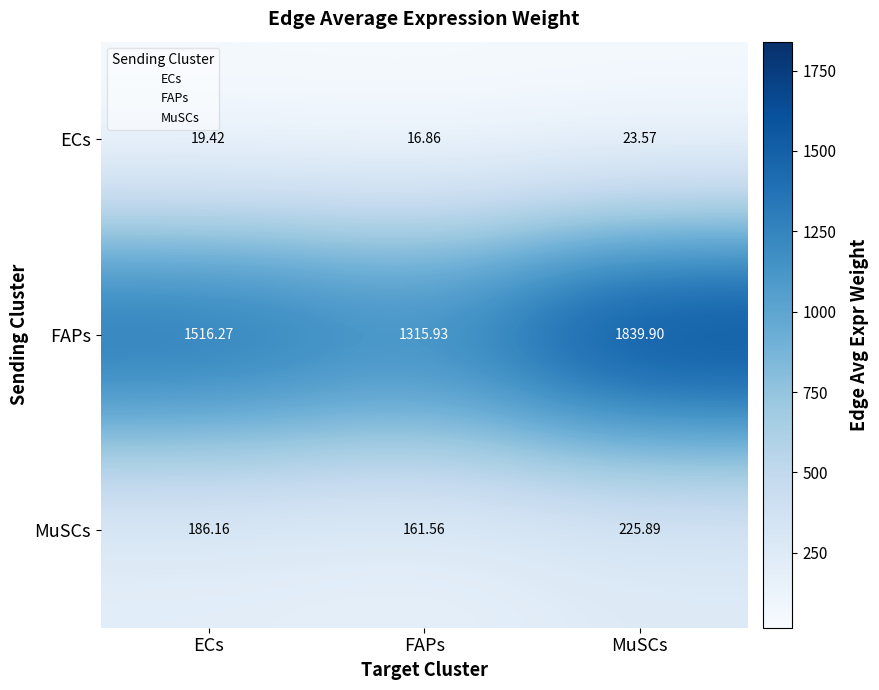

Which series changed the most between FAPs and MuSCs?

FAPs